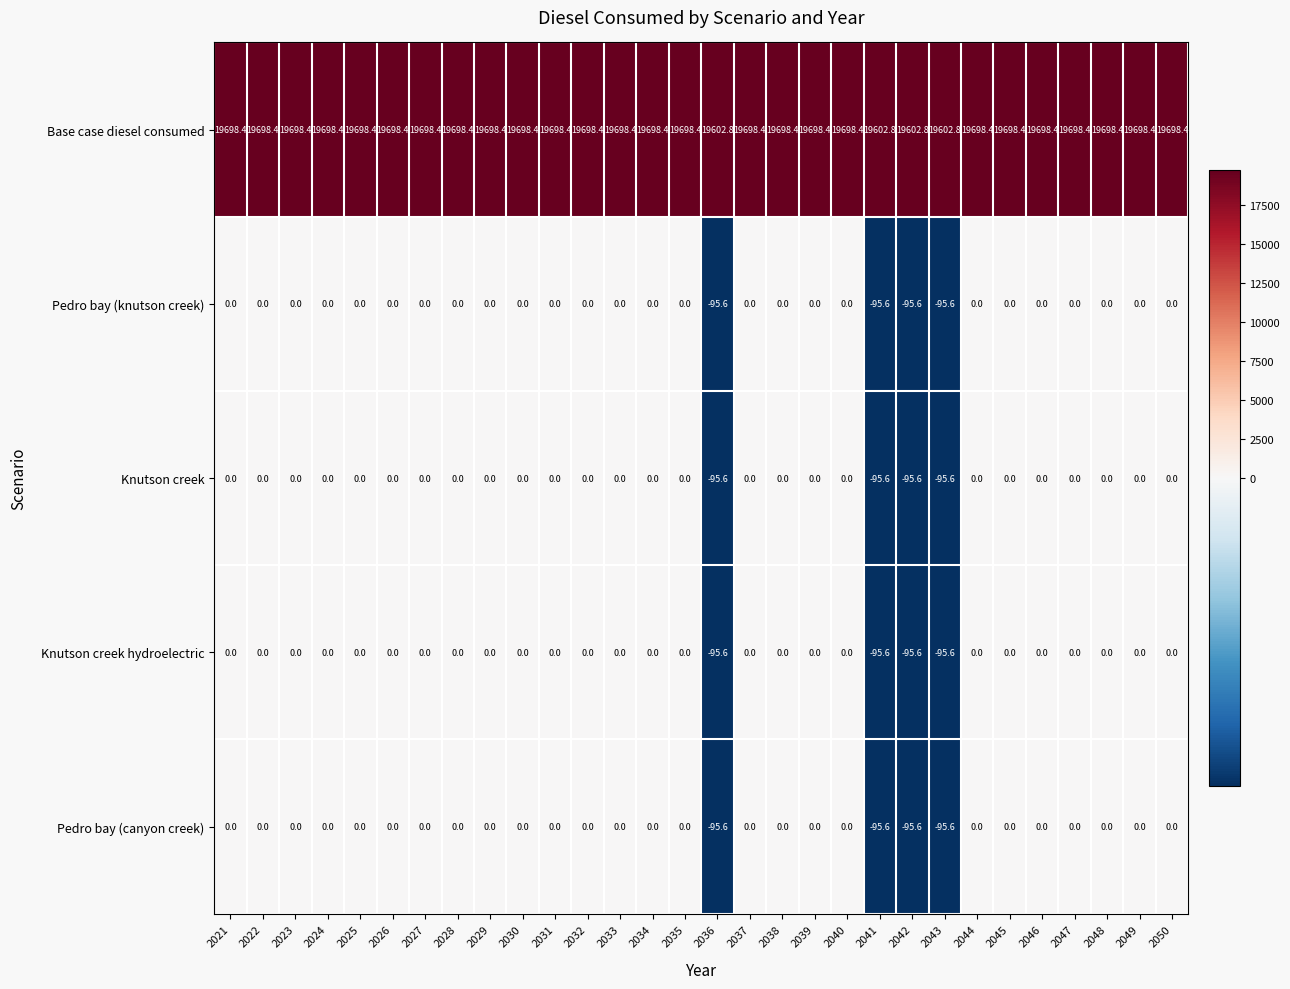

What is the average value of the Pedro bay (knutson creek) series?

-12.7